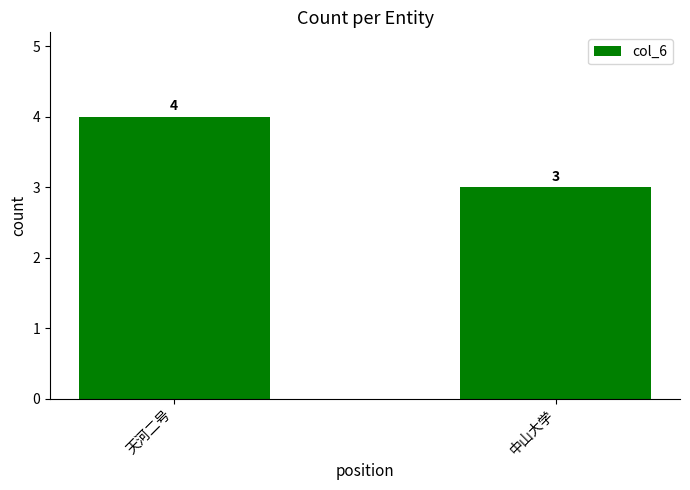

What value does the data have at 中山大学?

3